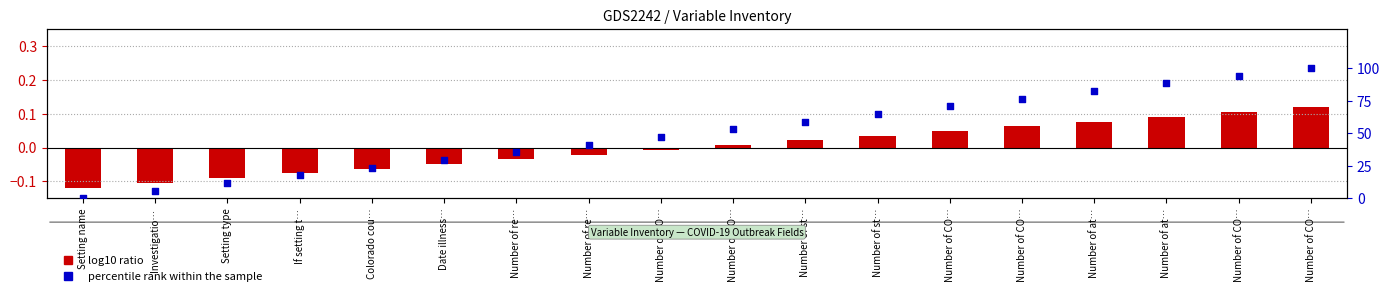

Which series has the largest total across all categories?

percentile rank within the sample